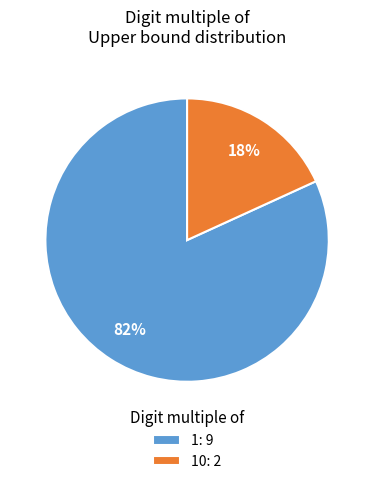

True or false: 10: 2 accounts for 31% of the total.

False